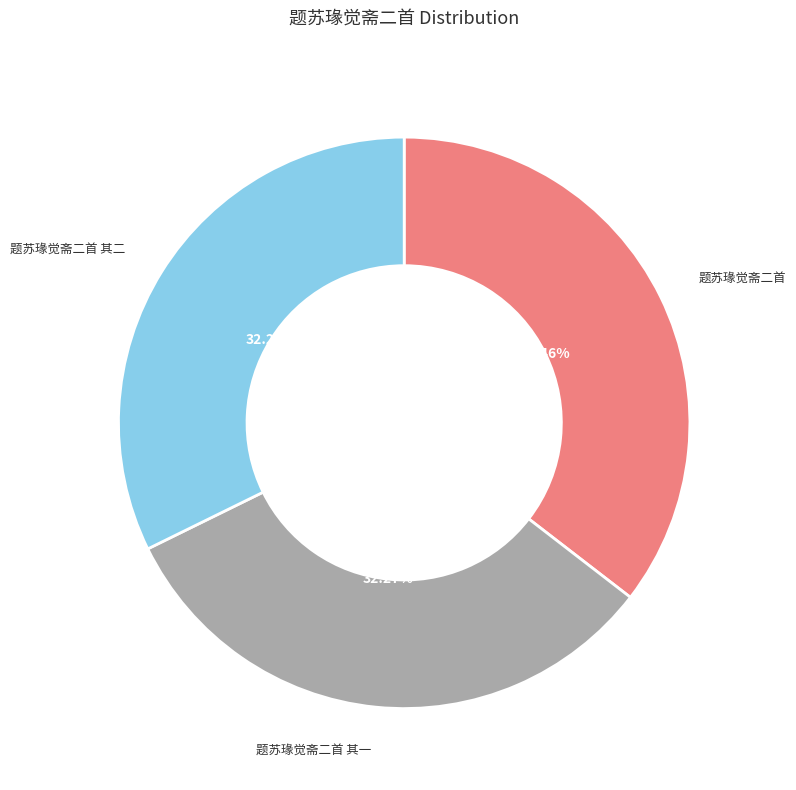

To the nearest percent, what is the difference between the largest and smallest slice percentages?

3%